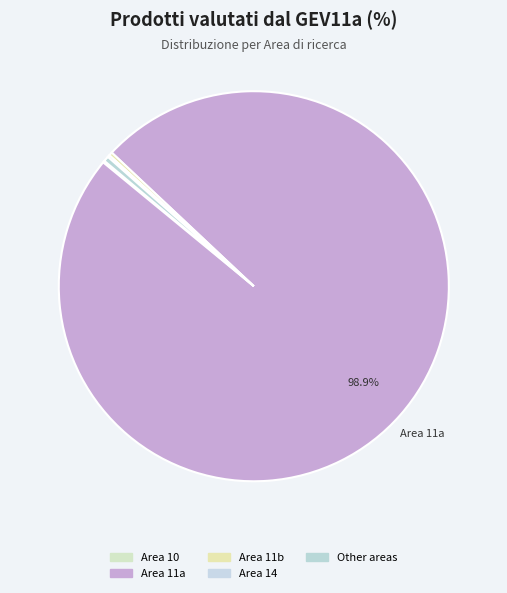

Which category has the biggest portion of the pie?

Area 11a